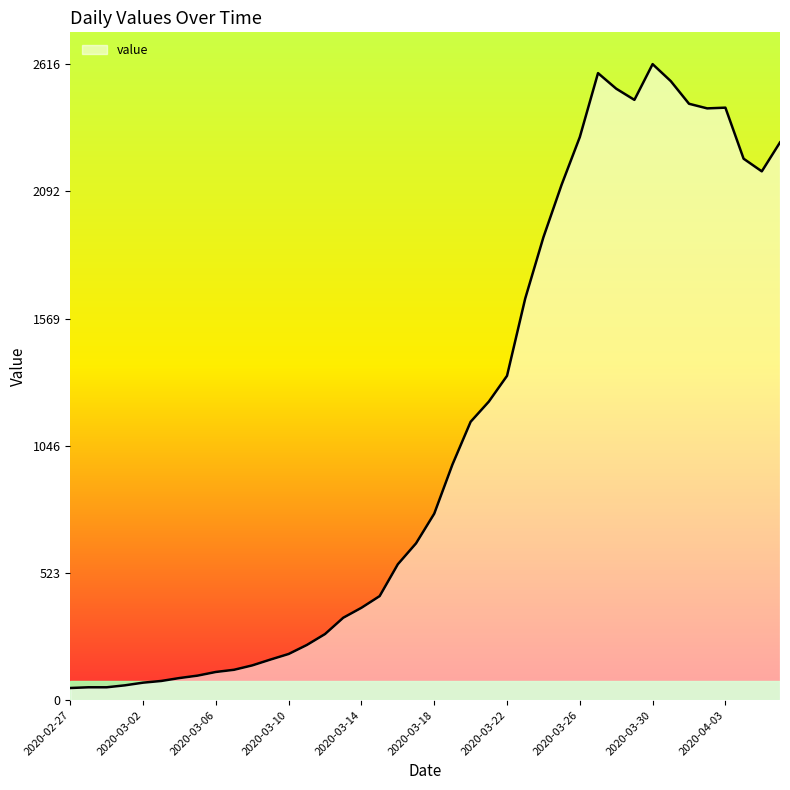

What is the greatest value displayed?

2616